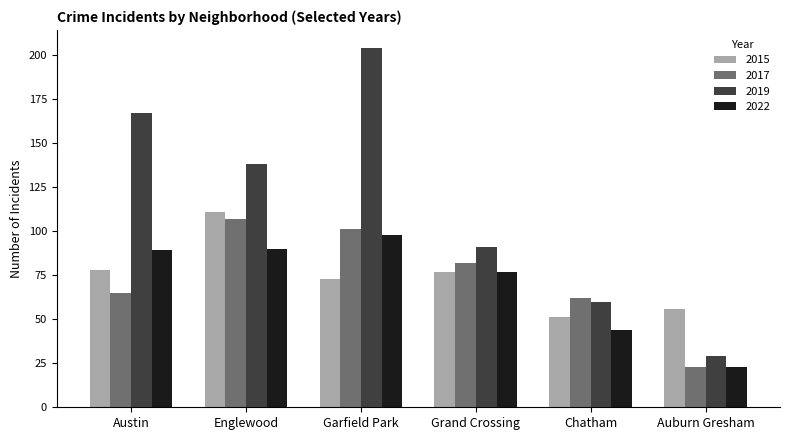

At how many categories does at least one series exceed 140?

2